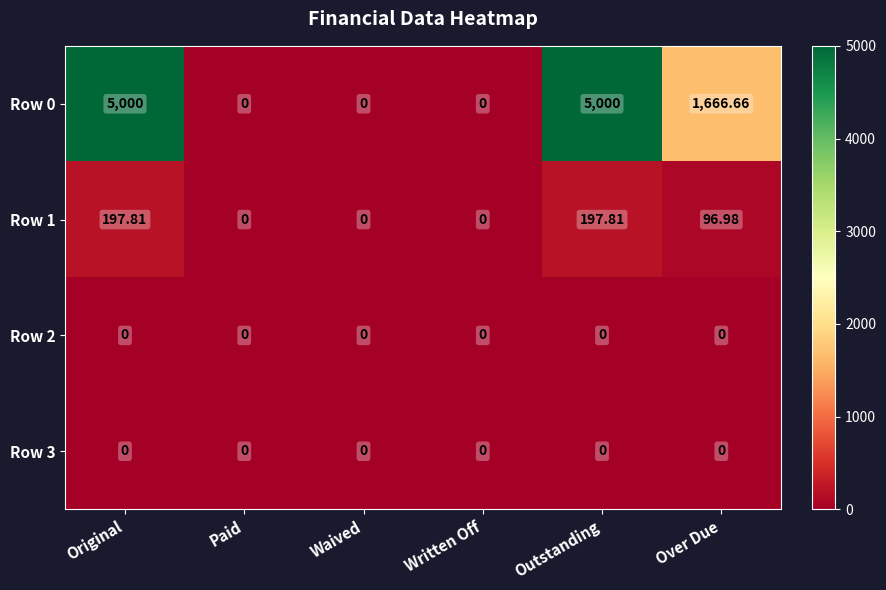

Is the value of Row 2 at Original greater than the value of Row 0 at Outstanding?

No